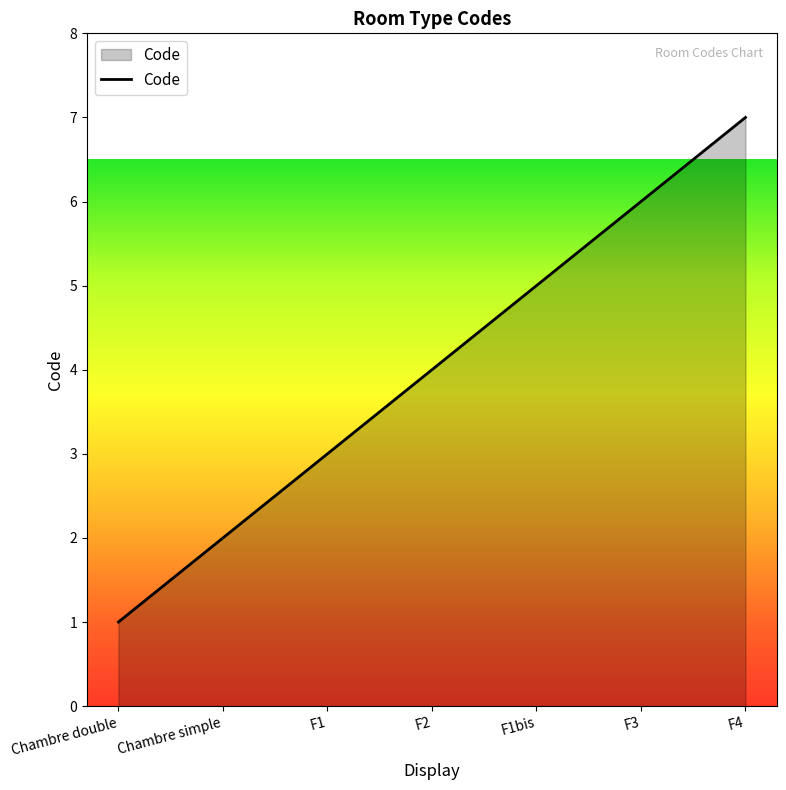

The value at F1 is 5. True or false?

False